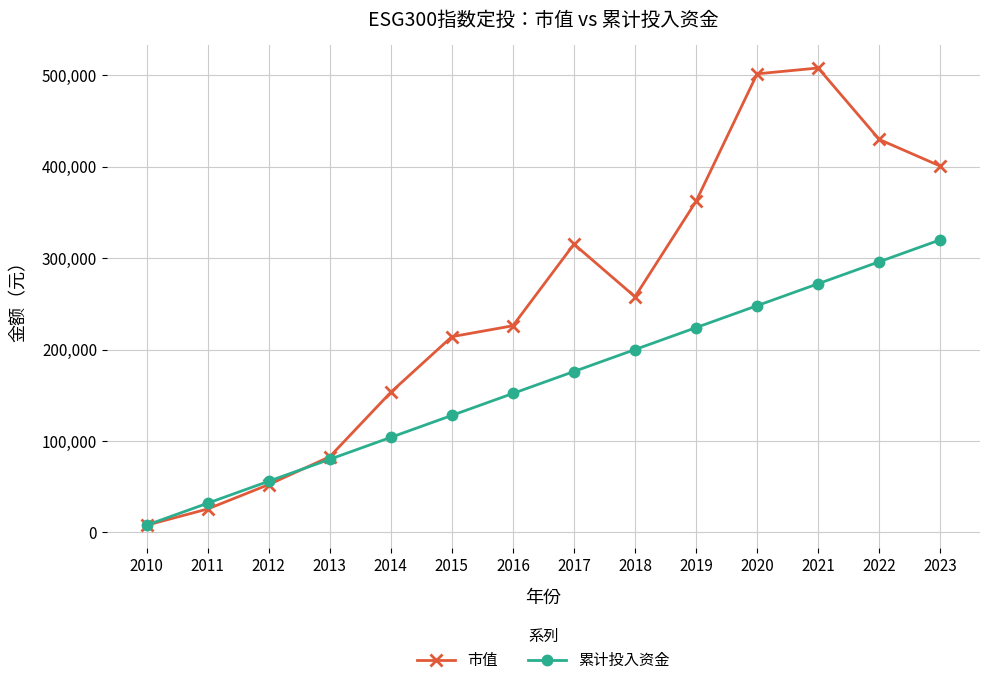

True or false: 市值 has more than 0 interior local peaks.

True